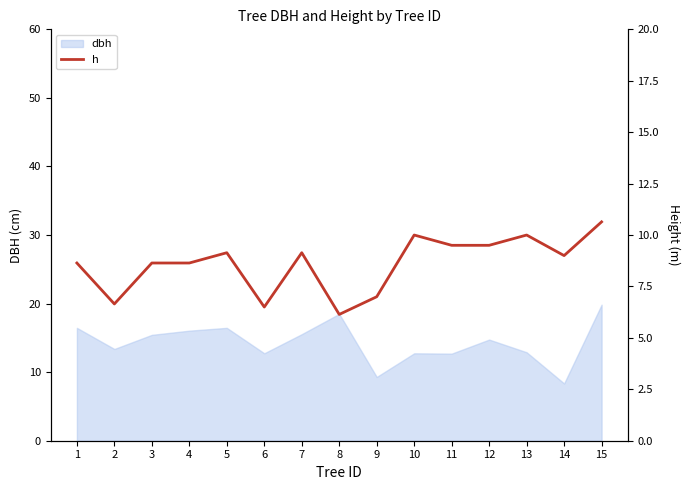

The chart shows a value of 14.2 at 15. True or false?

False